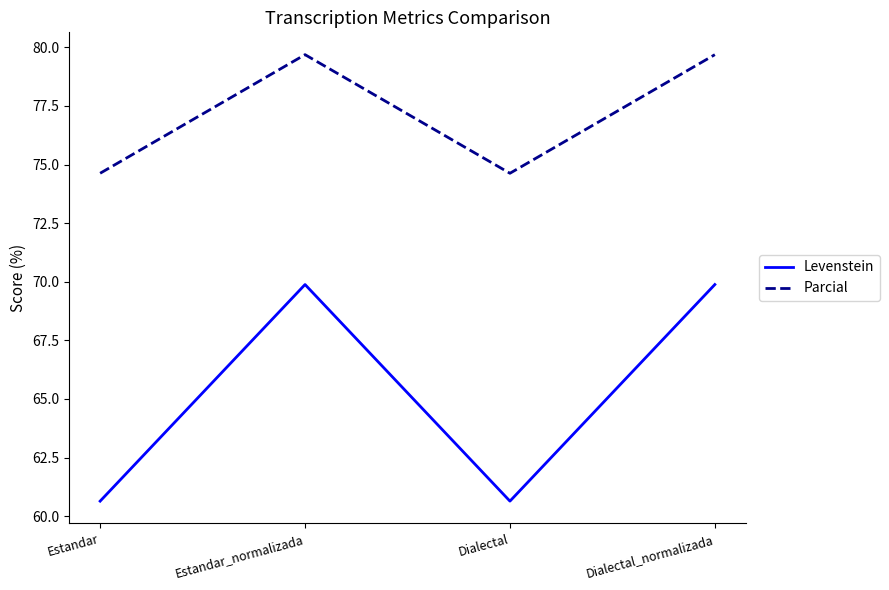

Reading left to right, extract all data points from this chart.

Levenstein: 60.6	69.9	60.6	69.9
Parcial: 74.6	79.7	74.6	79.7